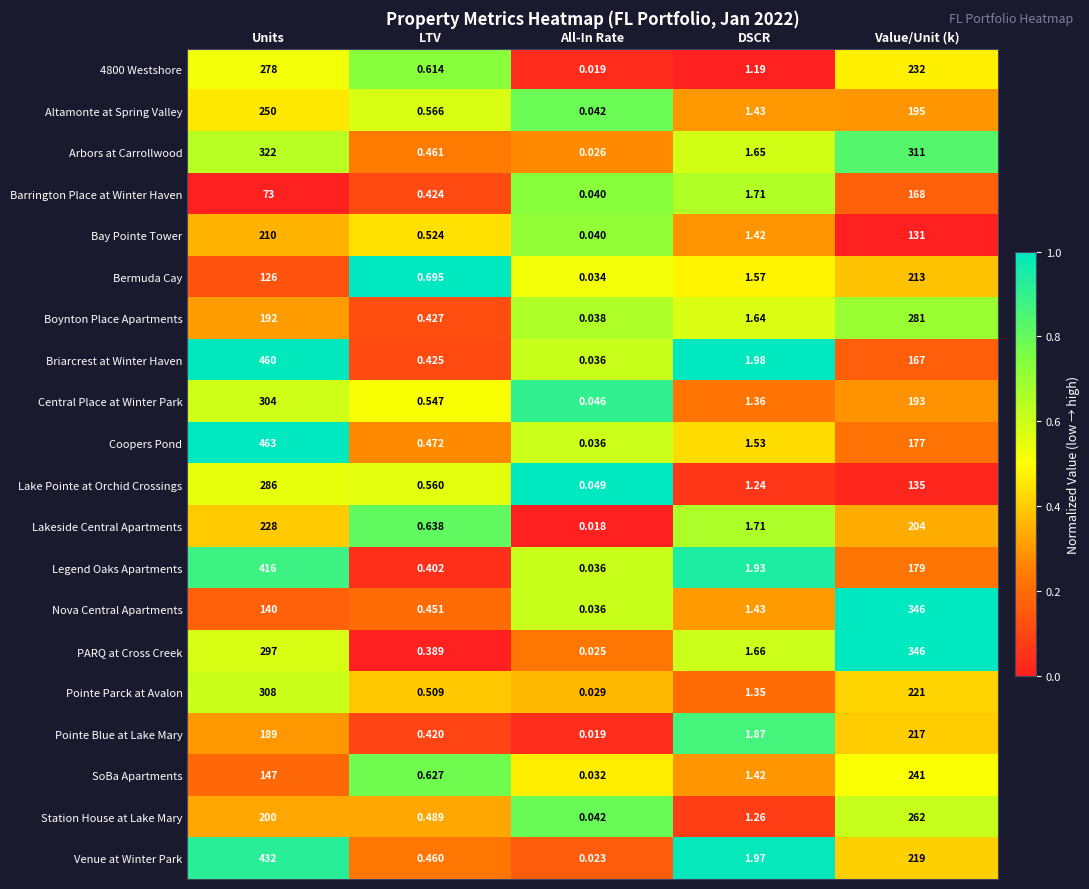

Between LTV and All-In Rate, which series saw the biggest shift?

Bermuda Cay